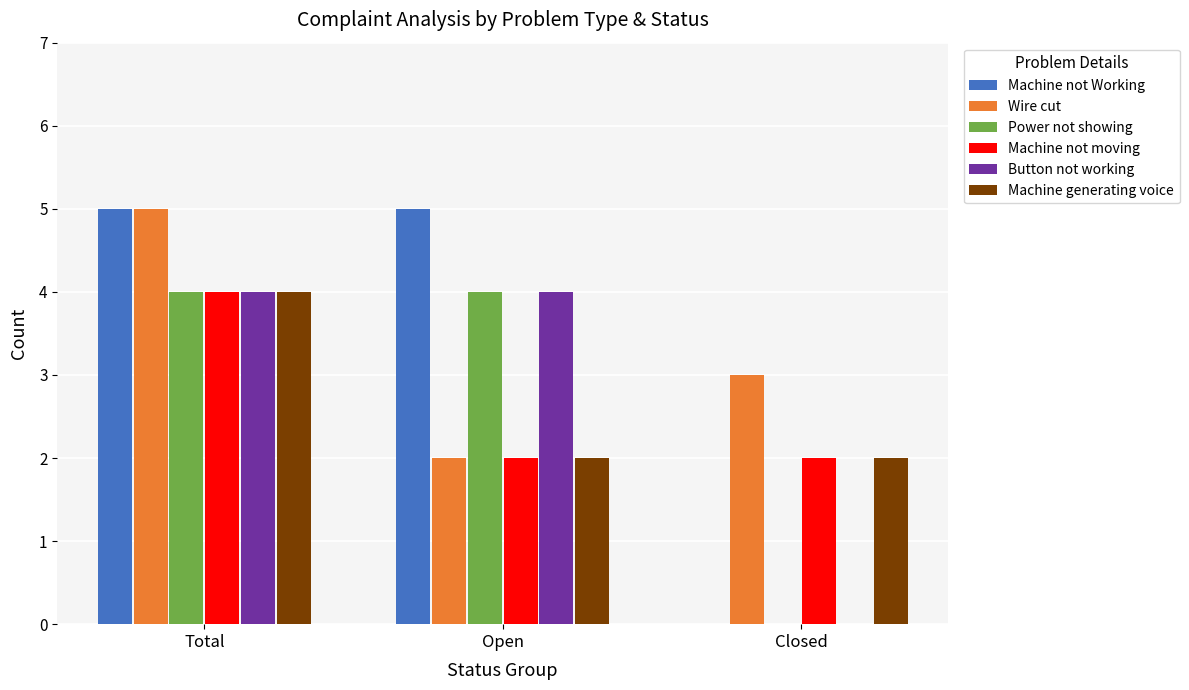

What is the total value across all series at Closed?

7